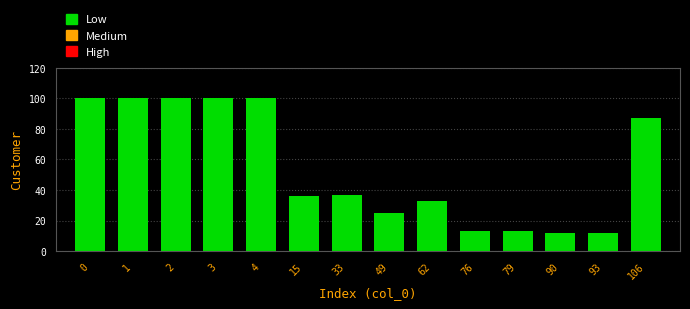

What is the difference between the values at 15 and 90?

24